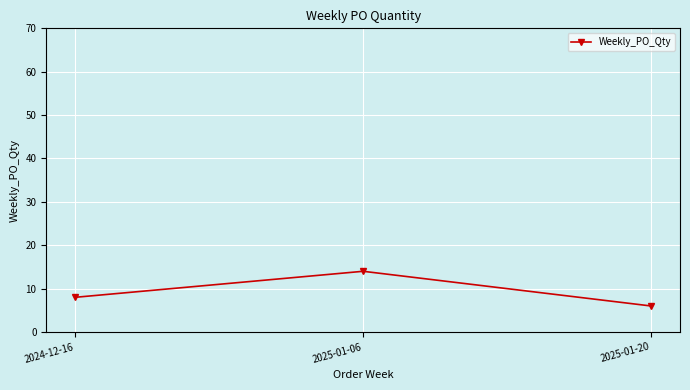

What is the ratio of the value at 2025-01-20 to the value at 2025-01-06?

0.4